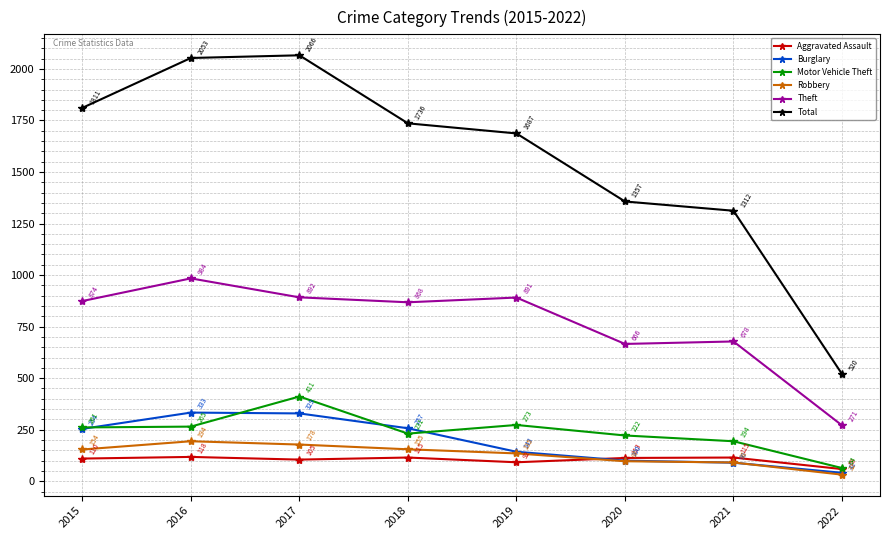

In Motor Vehicle Theft, how many points are lower than both neighbors (excluding endpoints)?

1